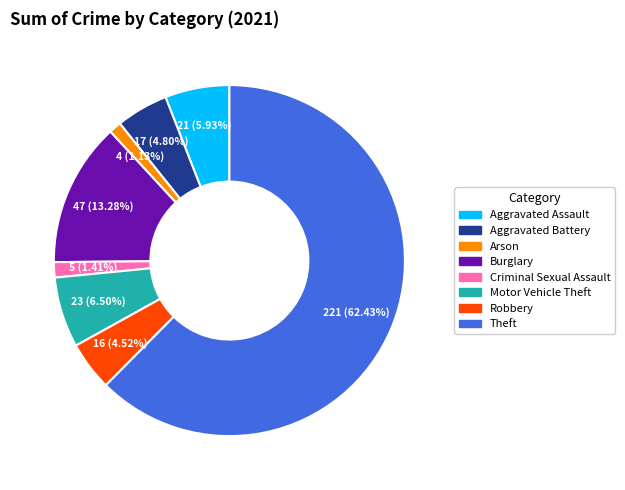

Which slice is the largest?

Theft